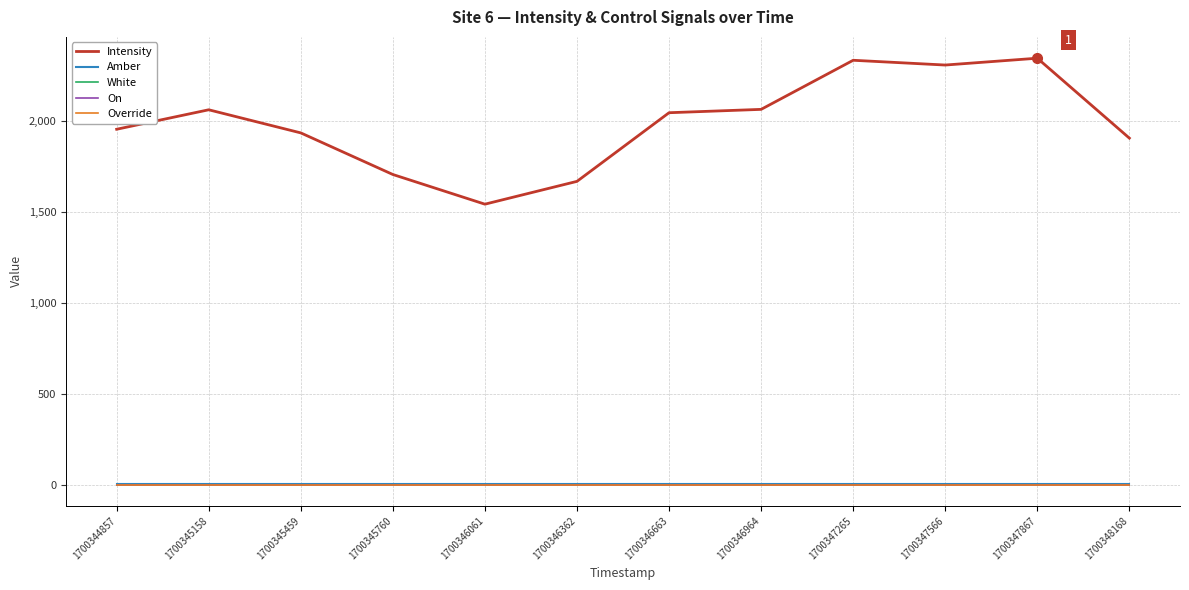

True or false: On has a value of 0.0 at 1700348168.

True